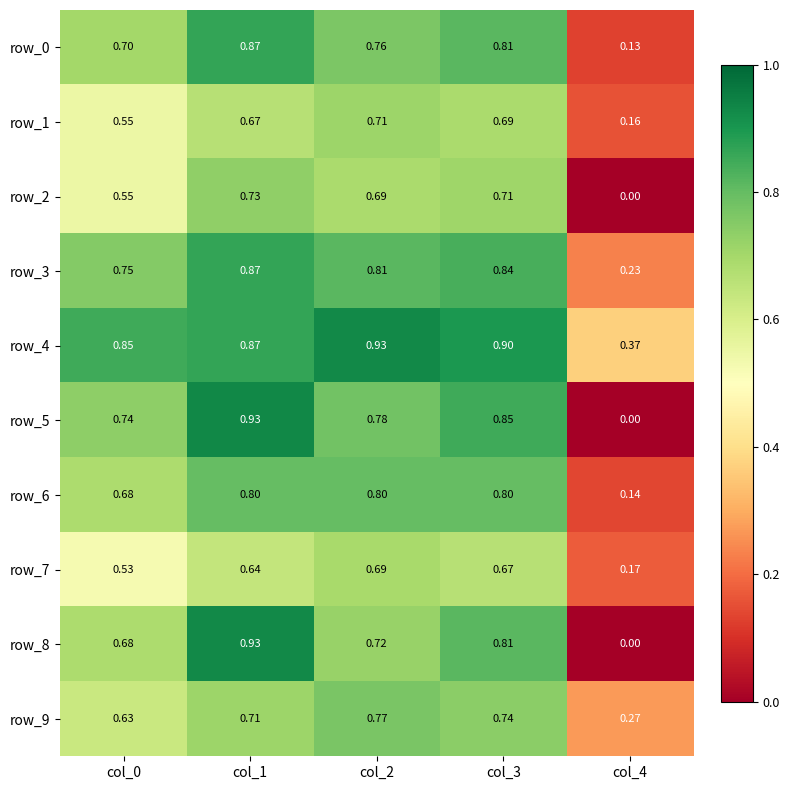

Is it true that row_2 equals 0.7 at col_3?

True